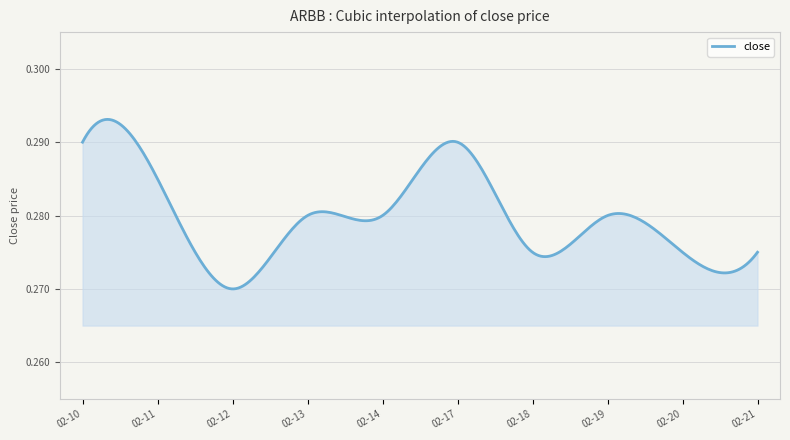

Does the chart display data point markers on the line(s)?

No